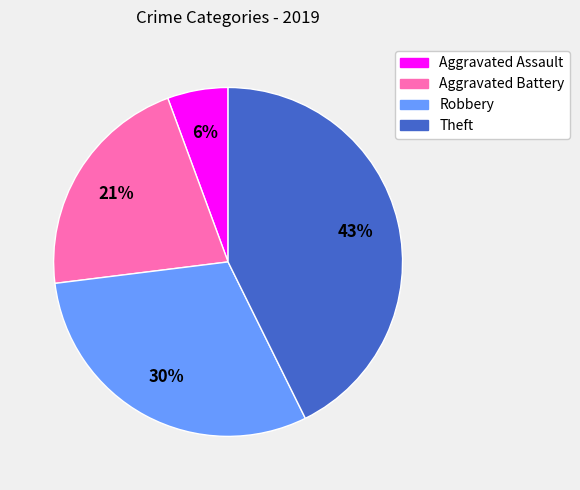

To the nearest percent, what is the combined percentage of Robbery and Theft?

73%